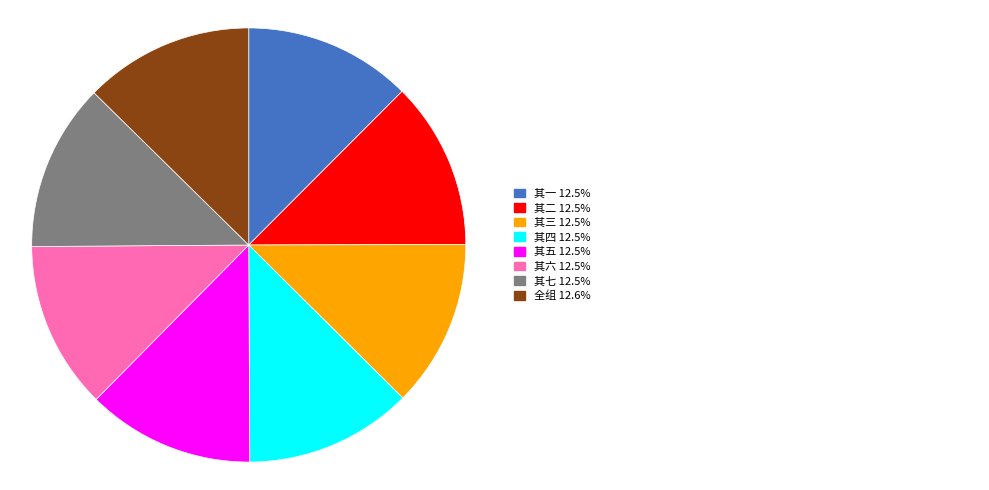

Count the number of slices in the pie.

8